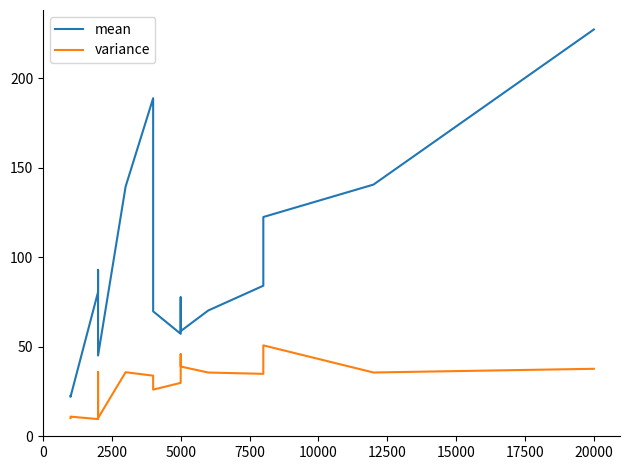

Reading left to right, transcribe all the data shown in this chart.

mean: 22.6	22.6	22.1	80.6	93.0	45.1	139.6	188.9	69.8	57.3	57.3	57.8	75.5	77.7	58.8	70.3	84.2	122.5	140.7	227.4
variance: 10.2	10.2	11.0	9.6	35.8	10.2	35.8	33.9	26.1	29.9	29.9	30.1	45.9	43.6	39.0	35.6	34.9	50.8	35.6	37.7